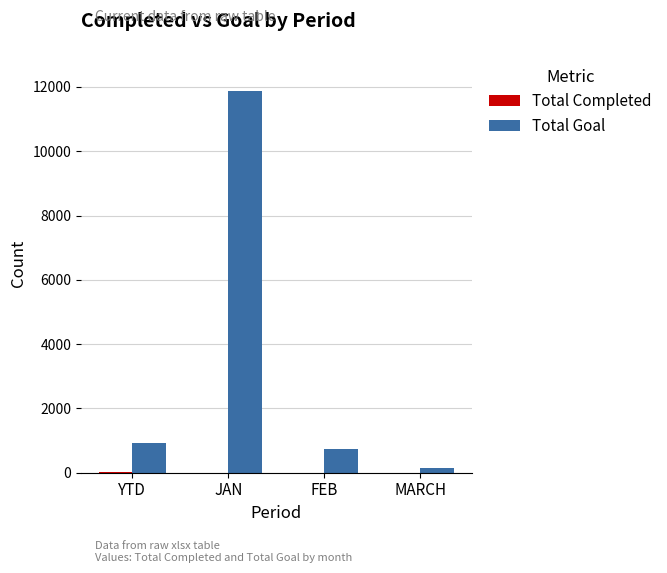

Between YTD and JAN, which series saw the biggest shift?

Total Goal